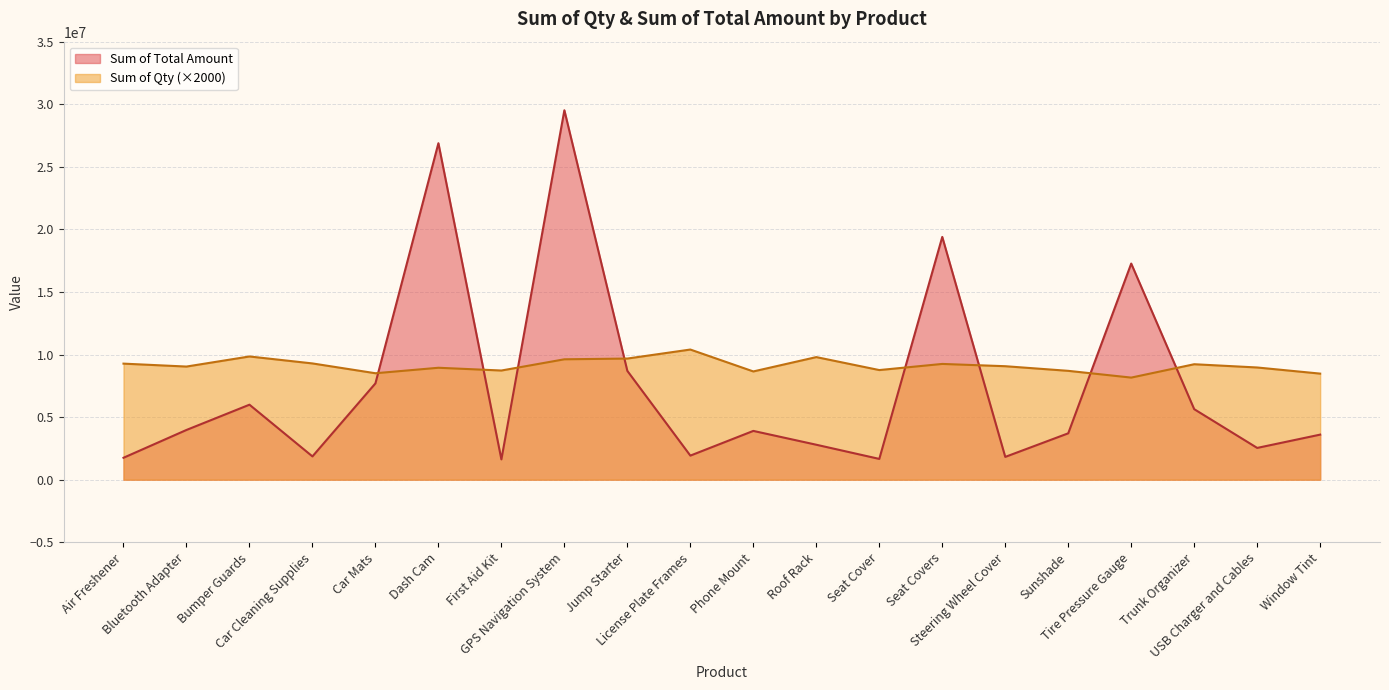

What is the minimum value shown in the chart?

1622072